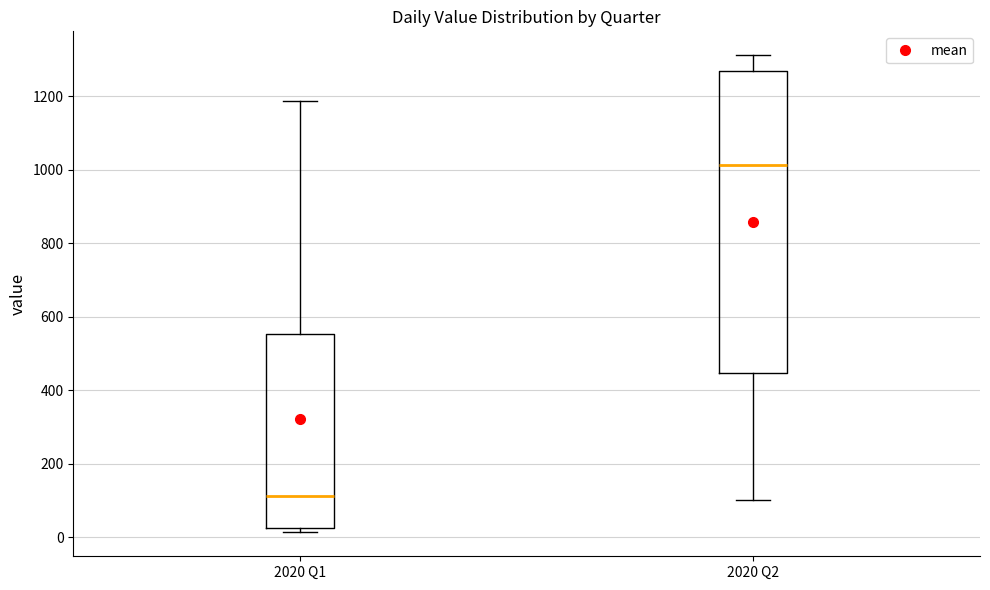

Comparing the boxes themselves (not the whiskers), which one is the tallest?

2020 Q2